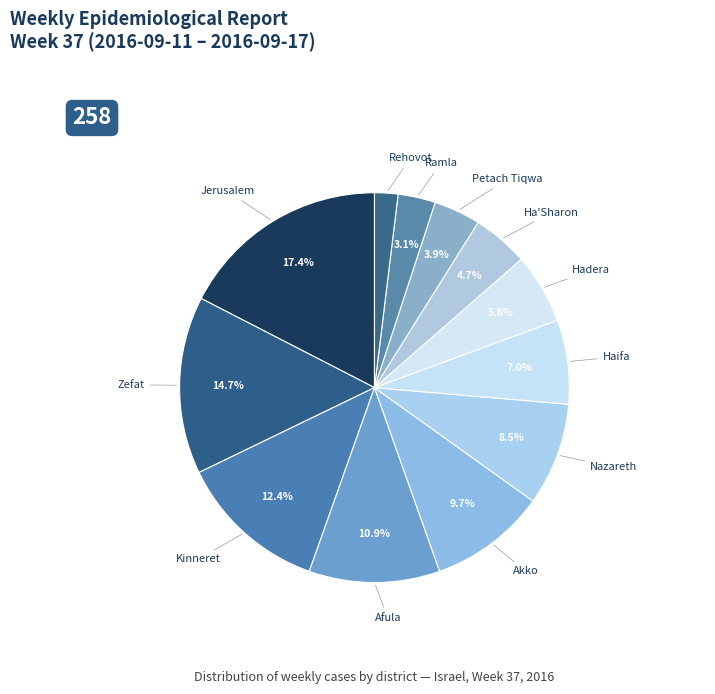

To the nearest percent, what percentage of the pie is Akko?

10%